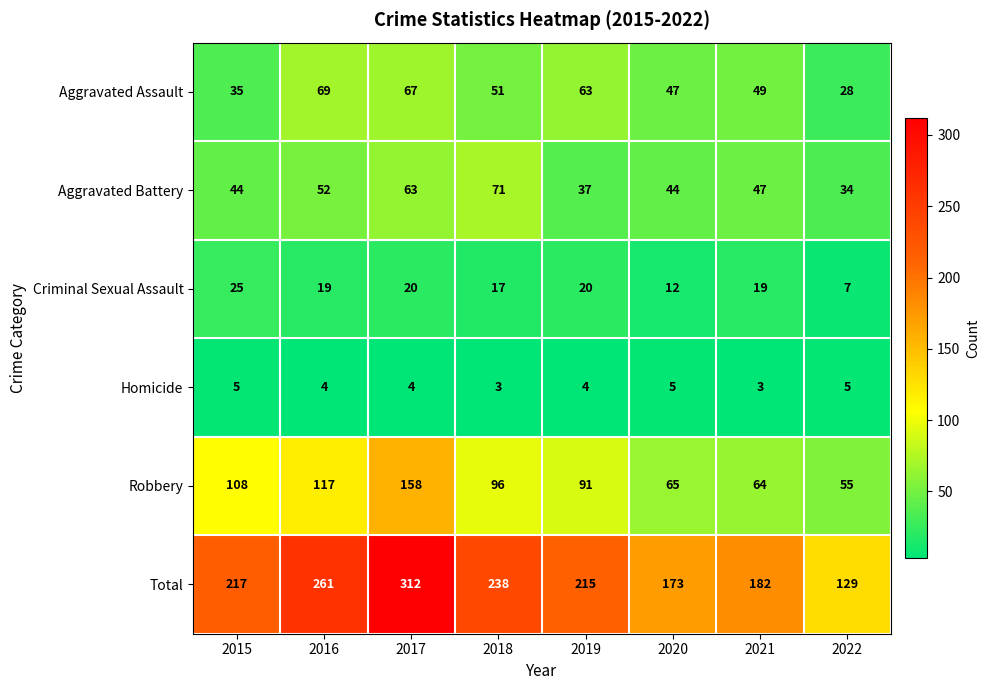

True or false: Homicide has a value of 3 at 2021.

True